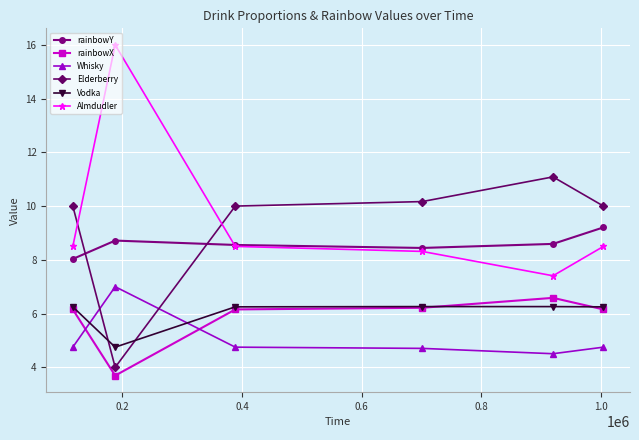

Which series has the widest spread of values?

Almdudler